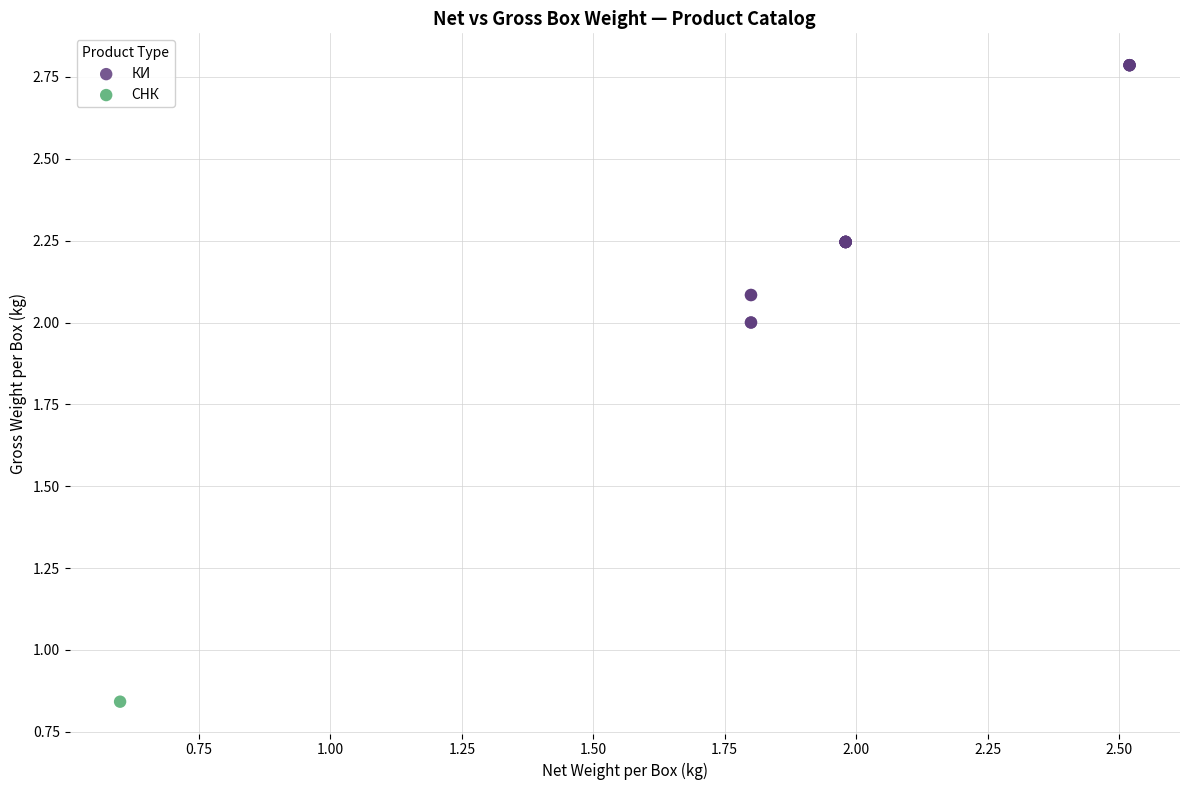

What are all the series names shown in the legend?

КИ, СНК